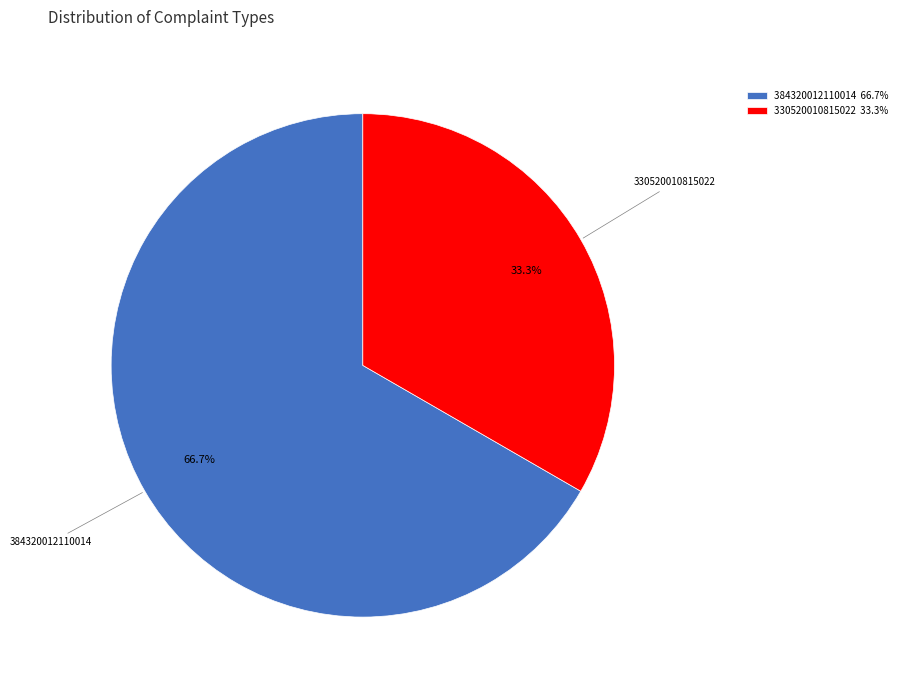

Which slice represents more than half of the pie?

384320012110014 66.7%